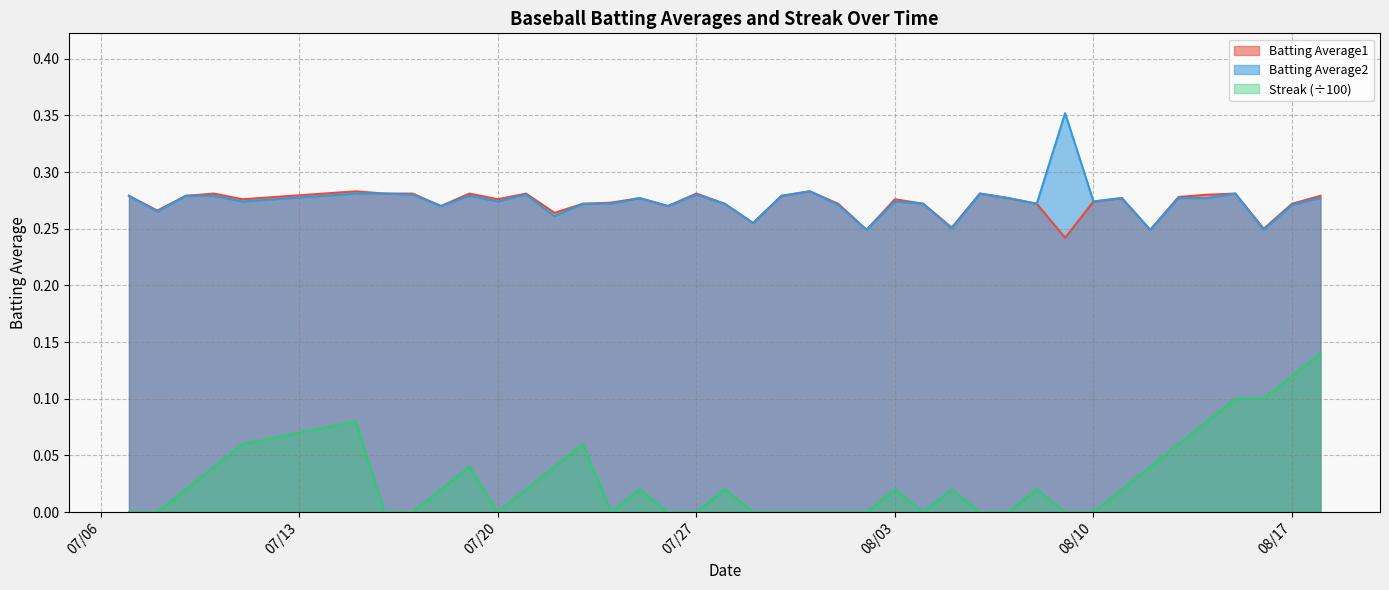

Between 2010-07-28 and 2010-07-30, which is larger?

2010-07-30